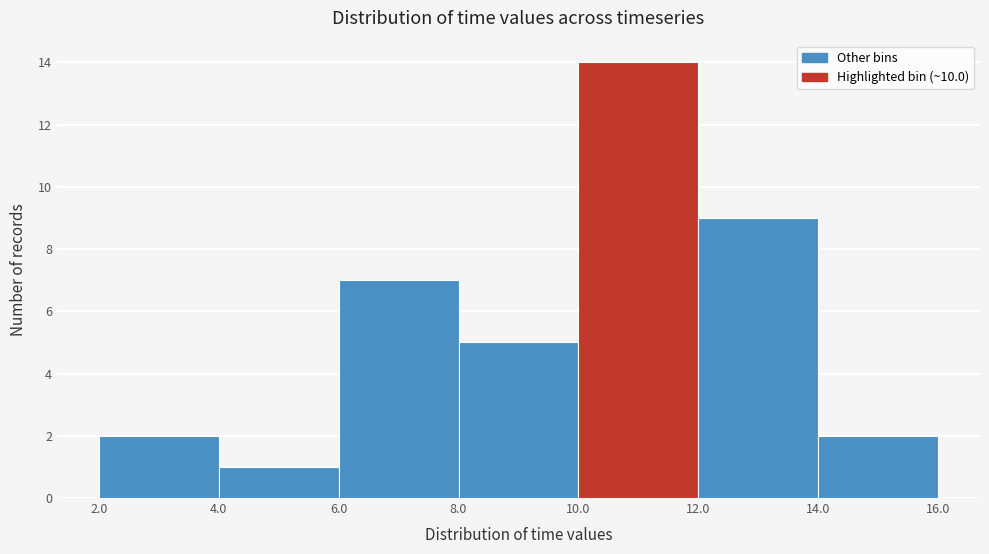

Reading left to right, list every bar in this chart as the range it spans on the x-axis followed by its height. The values are not printed on the chart, so give them approximately, as read against the axis.

2.0 to 4.0: 2
4.0 to 6.0: 1
6.0 to 8.0: 7
8.0 to 10.0: 5
10.0 to 12.0: 14
12.0 to 14.0: 9
14.0 to 16.0: 2